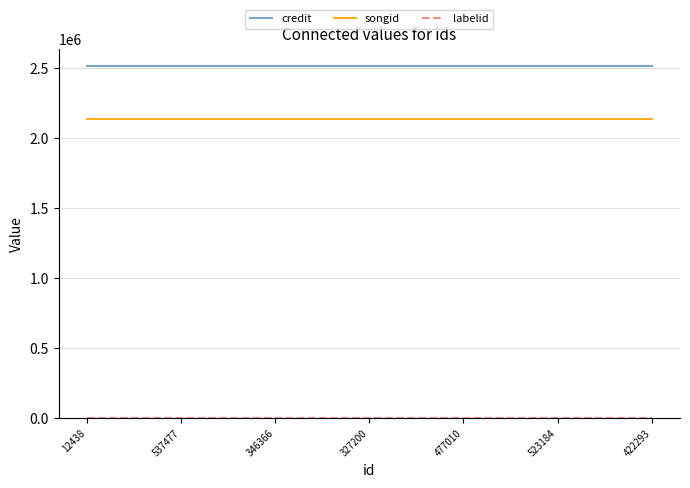

What is the highest value of the credit series?

2512831